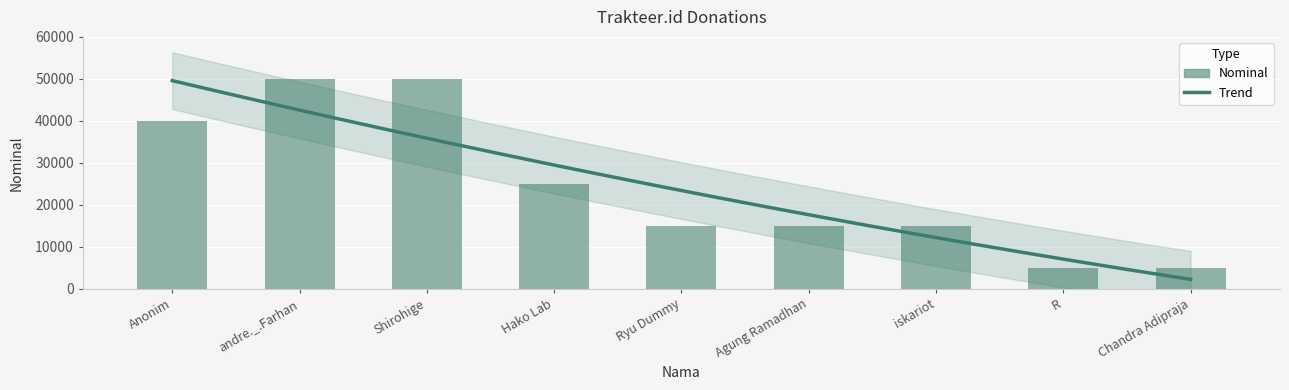

How many bars are there in total?

9